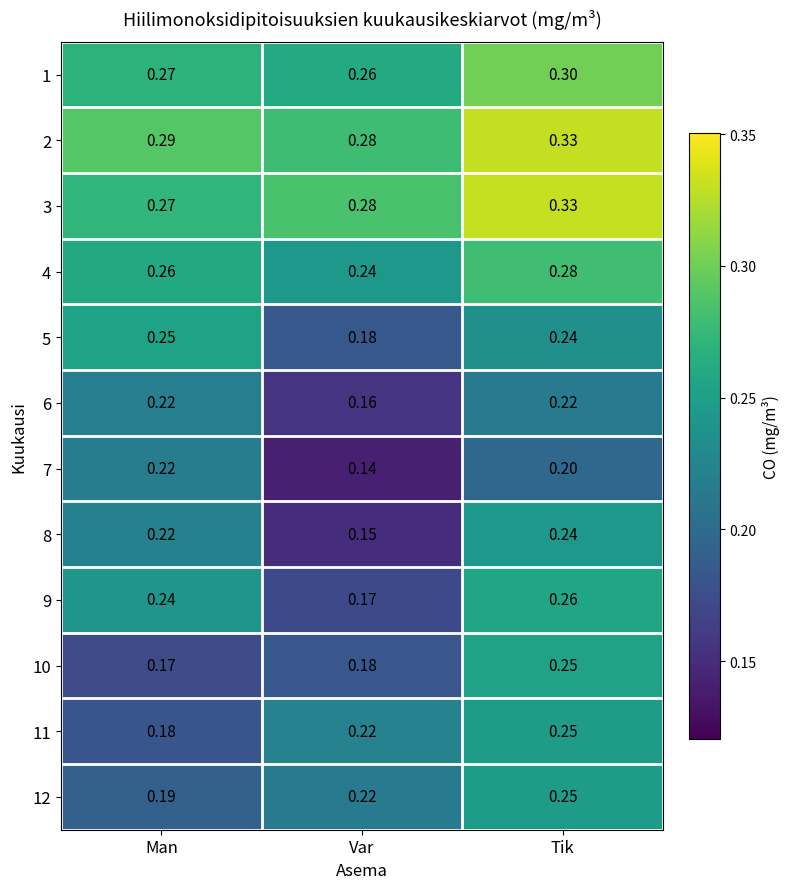

Is the value of 2 at Man greater than the value of 7 at Man?

Yes